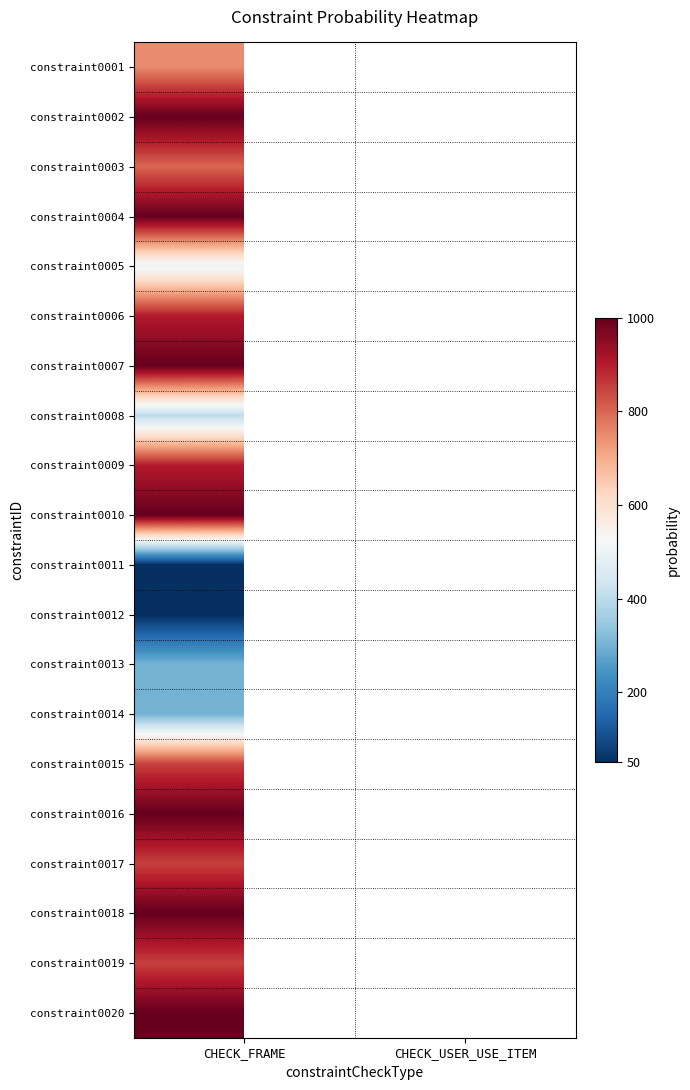

Rank the categories by constraint0002 value from lowest to highest.

CHECK_FRAME, CHECK_USER_USE_ITEM